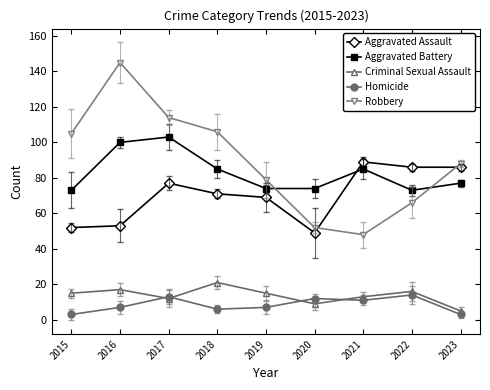

How many intersections are there between Aggravated Battery and Robbery?

2